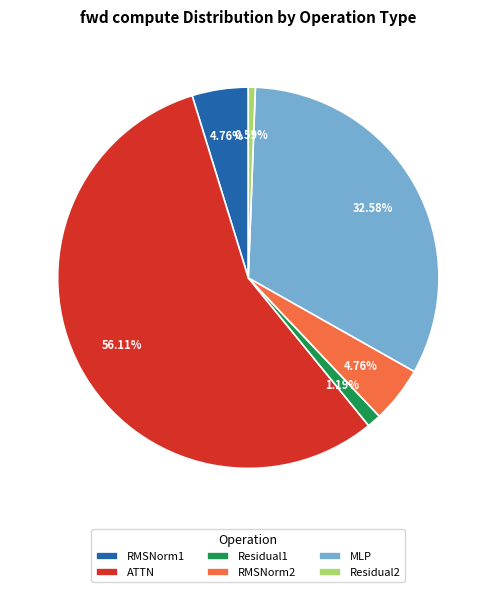

What is the largest slice in the pie chart?

ATTN